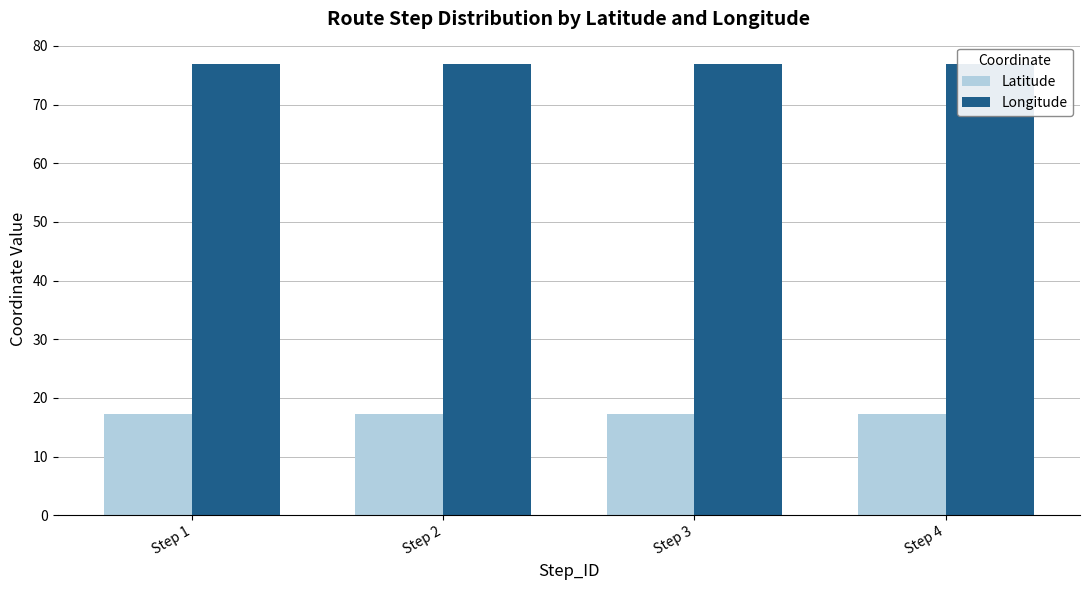

Are the bars grouped side by side (vs. stacked)?

Yes